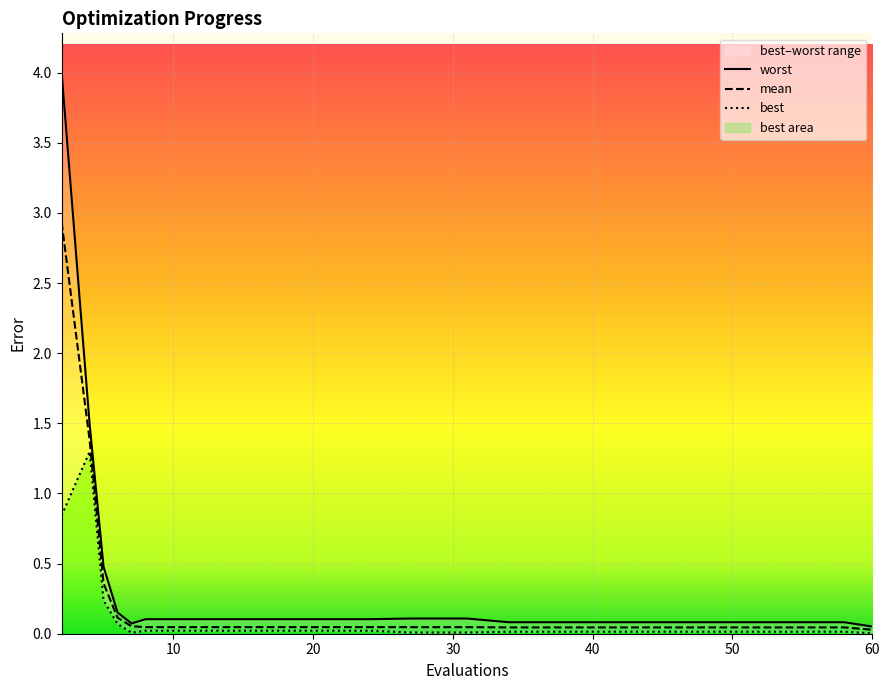

At which category does best reach its first local peak?

4